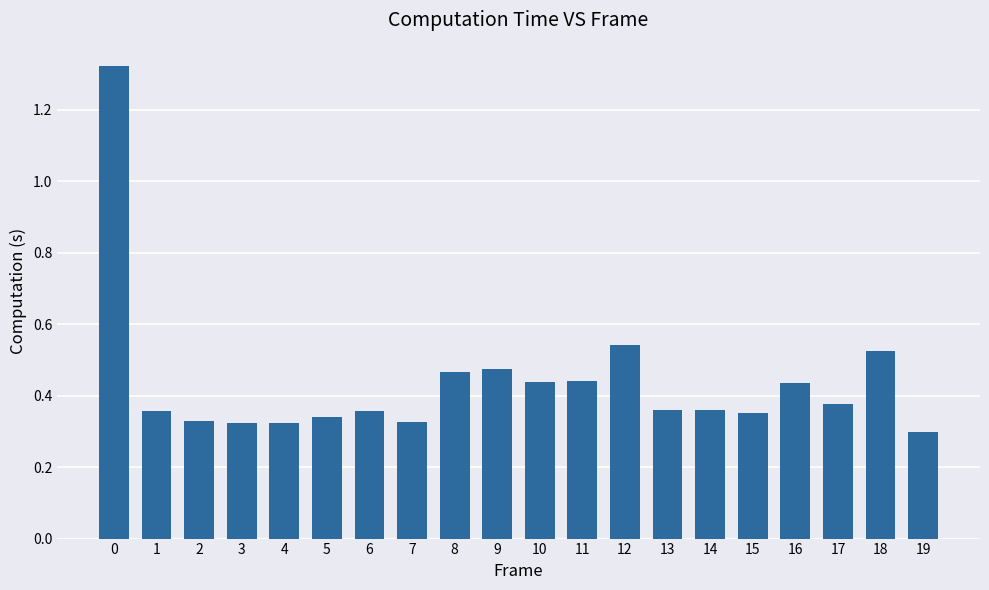

True or false: the data shows 0.3 at 7.

True